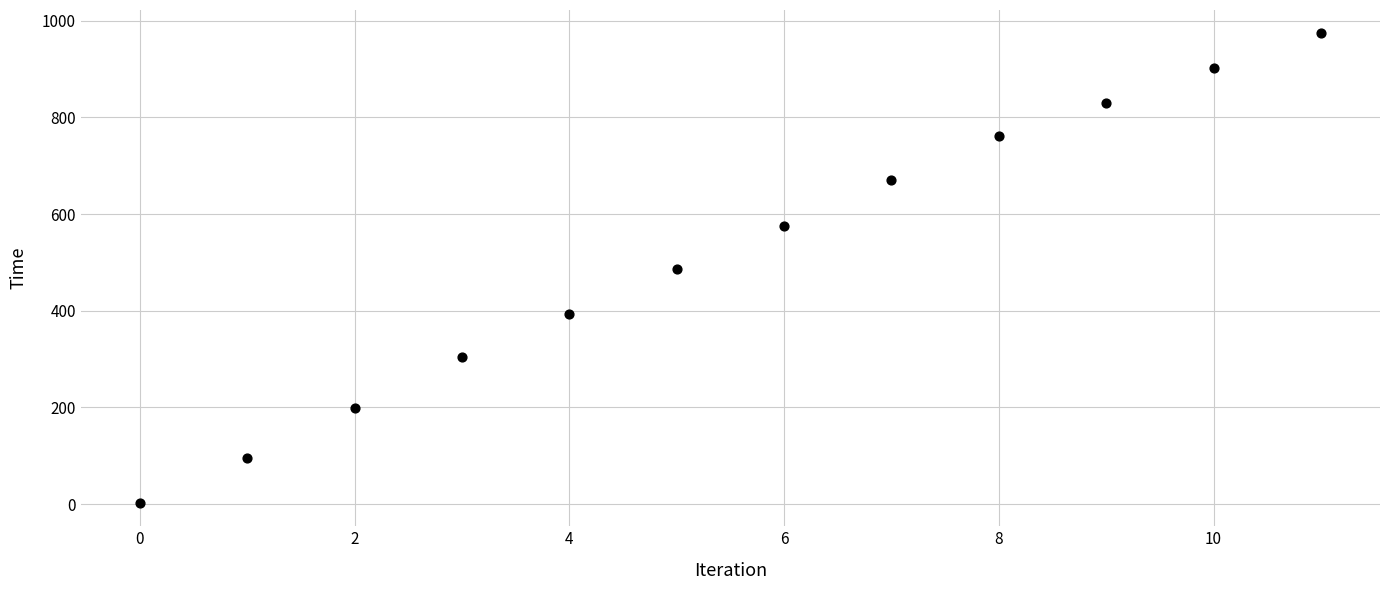

What is the range of Y values (max minus min)?

971.0